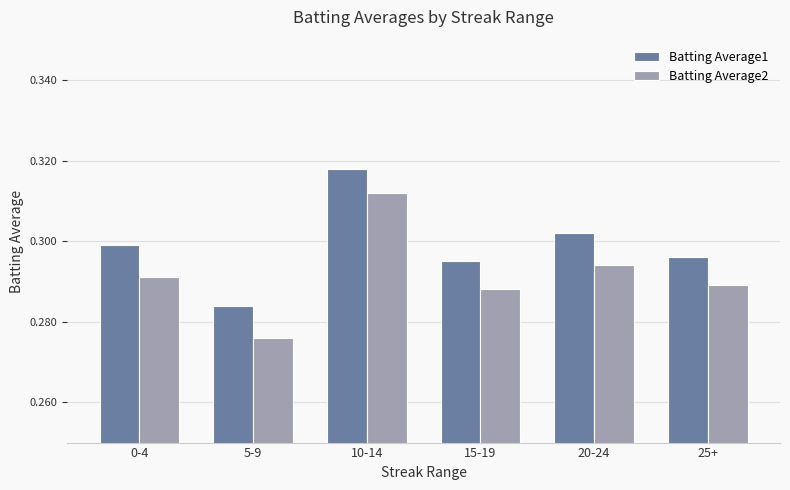

List the series in order of their overall mean, highest first.

Batting Average1, Batting Average2